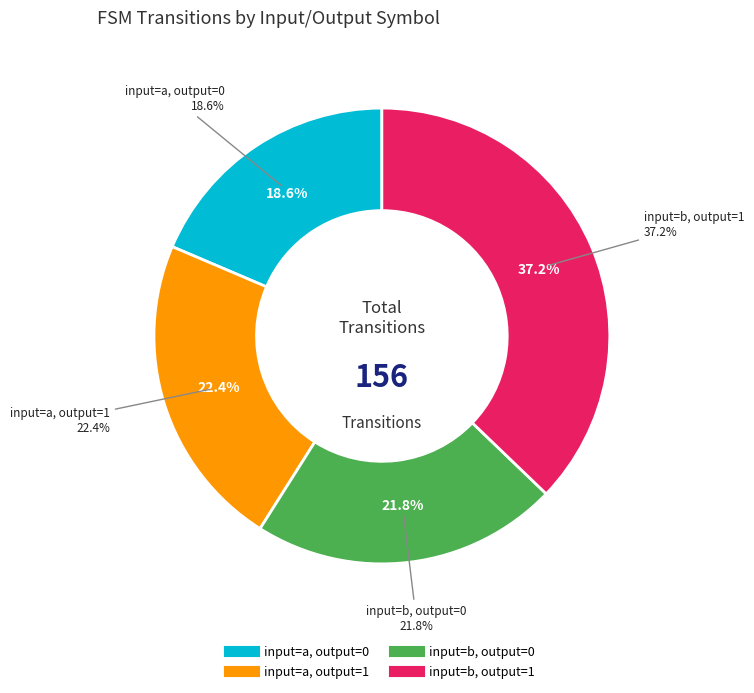

True or false: input=a, output=0 accounts for 12% of the total.

False